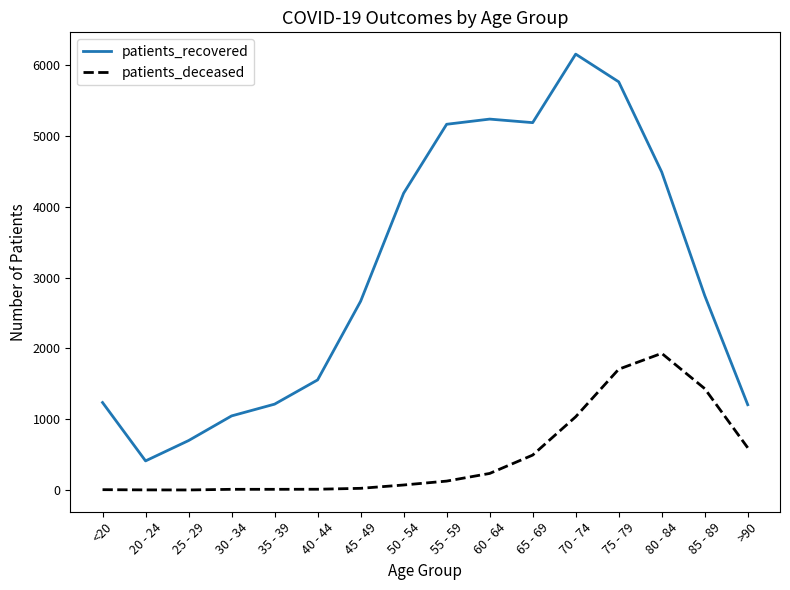

Which category has the highest value in the patients_recovered series?

70 - 74